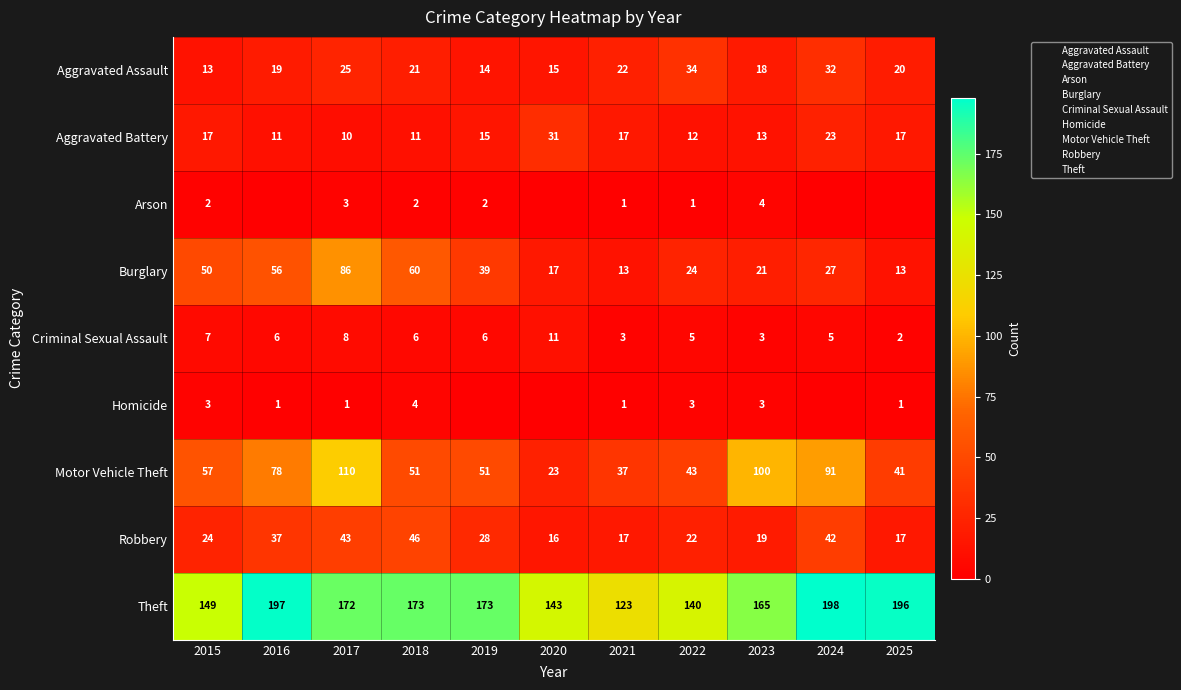

Which series has the widest spread of values?

Motor Vehicle Theft